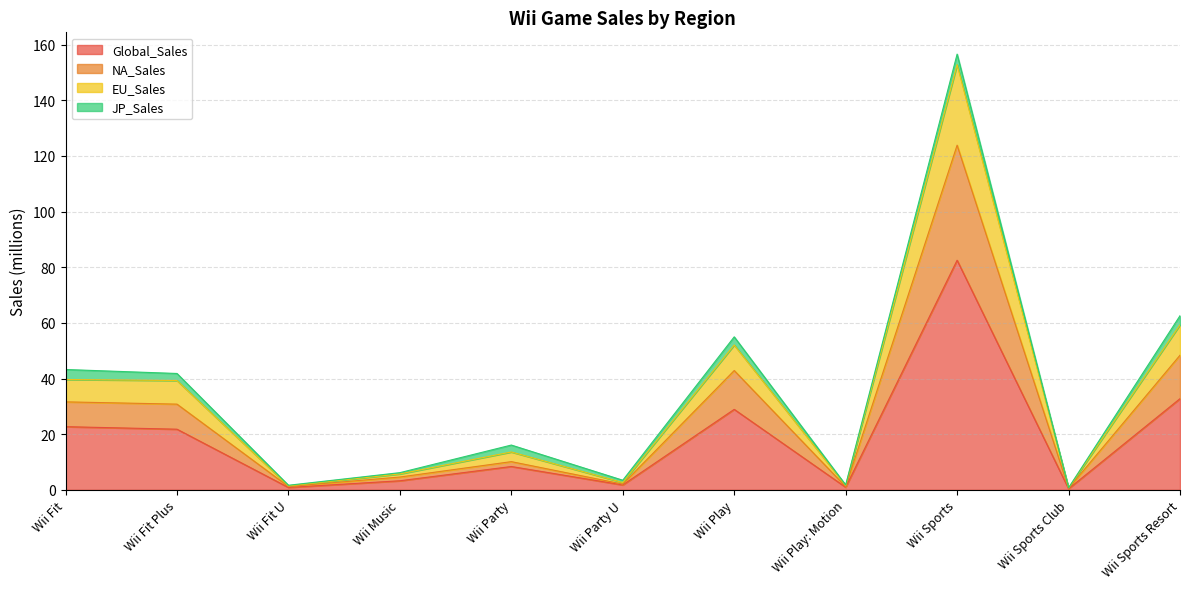

What is the smallest value displayed?

0.4